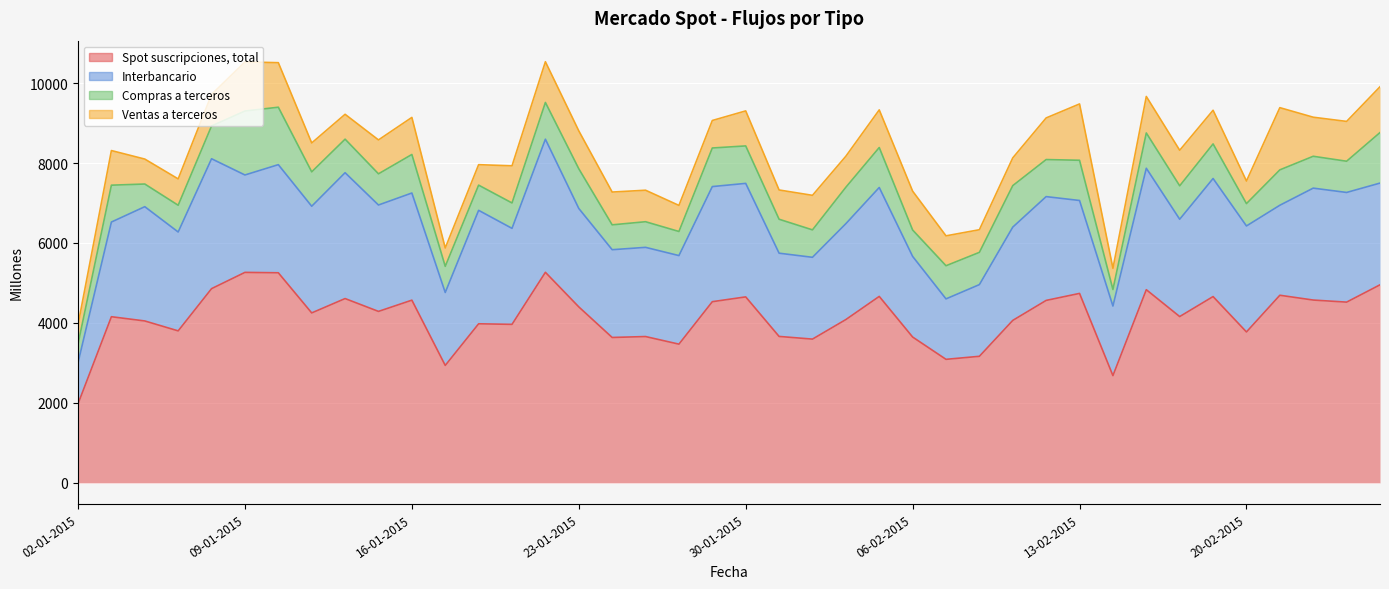

List the labels in order of Compras a terceros value, largest first.

09-01-2015, 12-01-2015, 26-02-2015, 11-02-2015, 13-02-2015, 05-02-2015, 23-01-2015, 29-01-2015, 16-01-2015, 30-01-2015, 12-02-2015, 05-01-2015, 22-01-2015, 04-02-2015, 23-02-2015, 17-02-2015, 19-02-2015, 13-01-2015, 02-02-2015, 14-01-2015, 18-02-2015, 09-02-2015, 08-01-2015, 10-02-2015, 24-02-2015, 25-02-2015, 15-01-2015, 03-02-2015, 07-01-2015, 06-02-2015, 19-01-2015, 27-01-2015, 21-01-2015, 20-01-2015, 26-01-2015, 28-01-2015, 06-01-2015, 20-02-2015, 02-01-2015, 16-02-2015